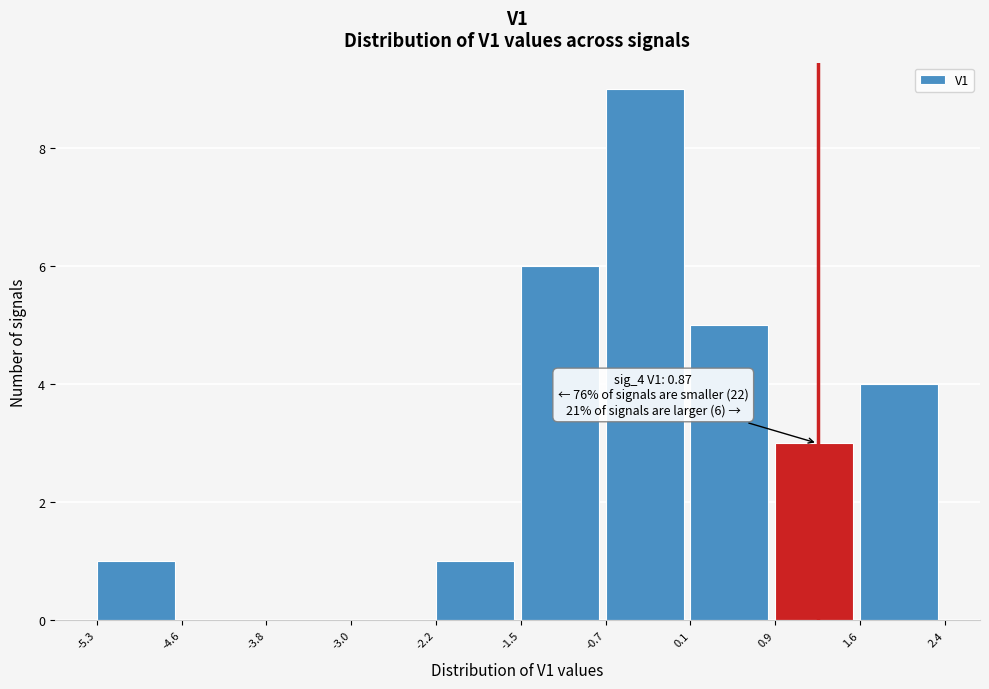

Which range on the x-axis has the tallest bar?

-0.7 to 0.1